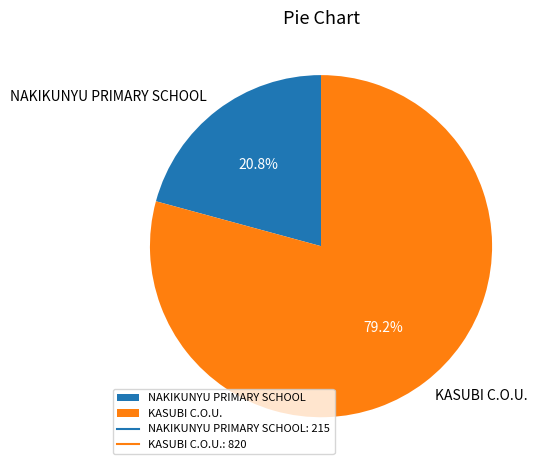

To the nearest percent, what is the combined percentage of KASUBI C.O.U. and NAKIKUNYU PRIMARY SCHOOL?

100%